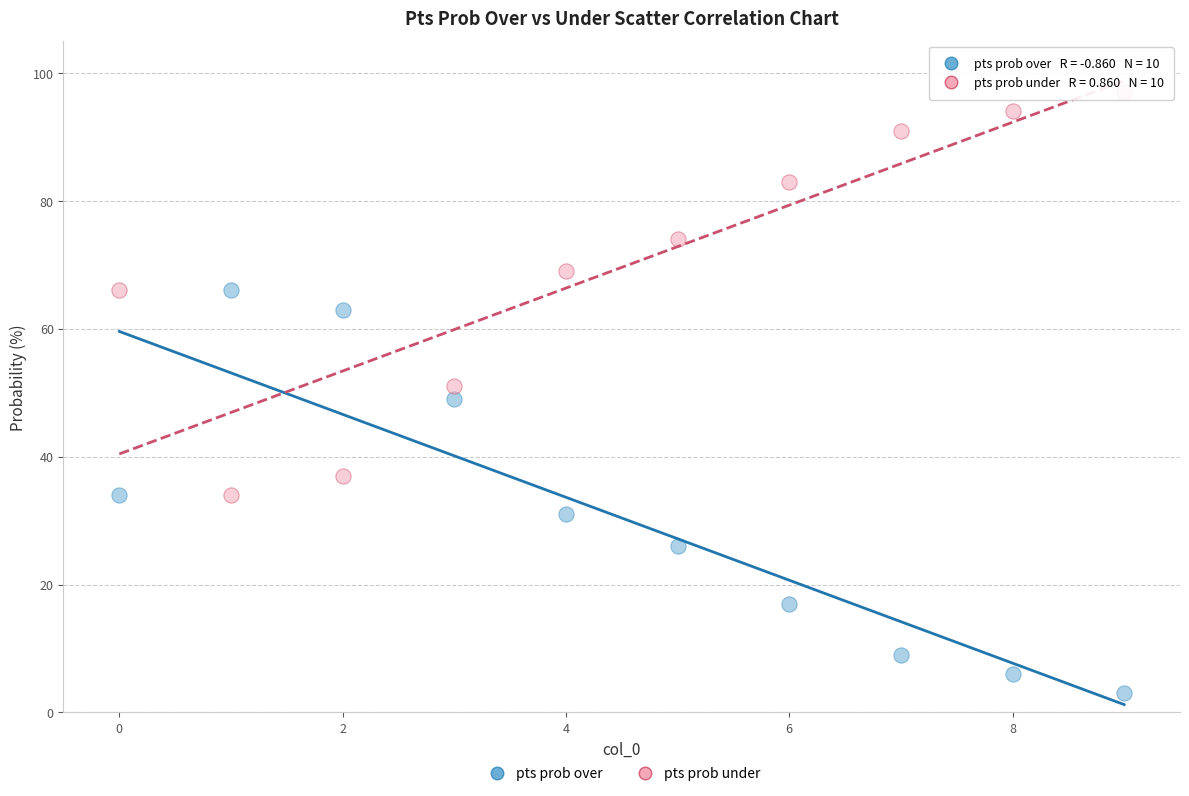

Which series contains the highest Y value?

pts prob under